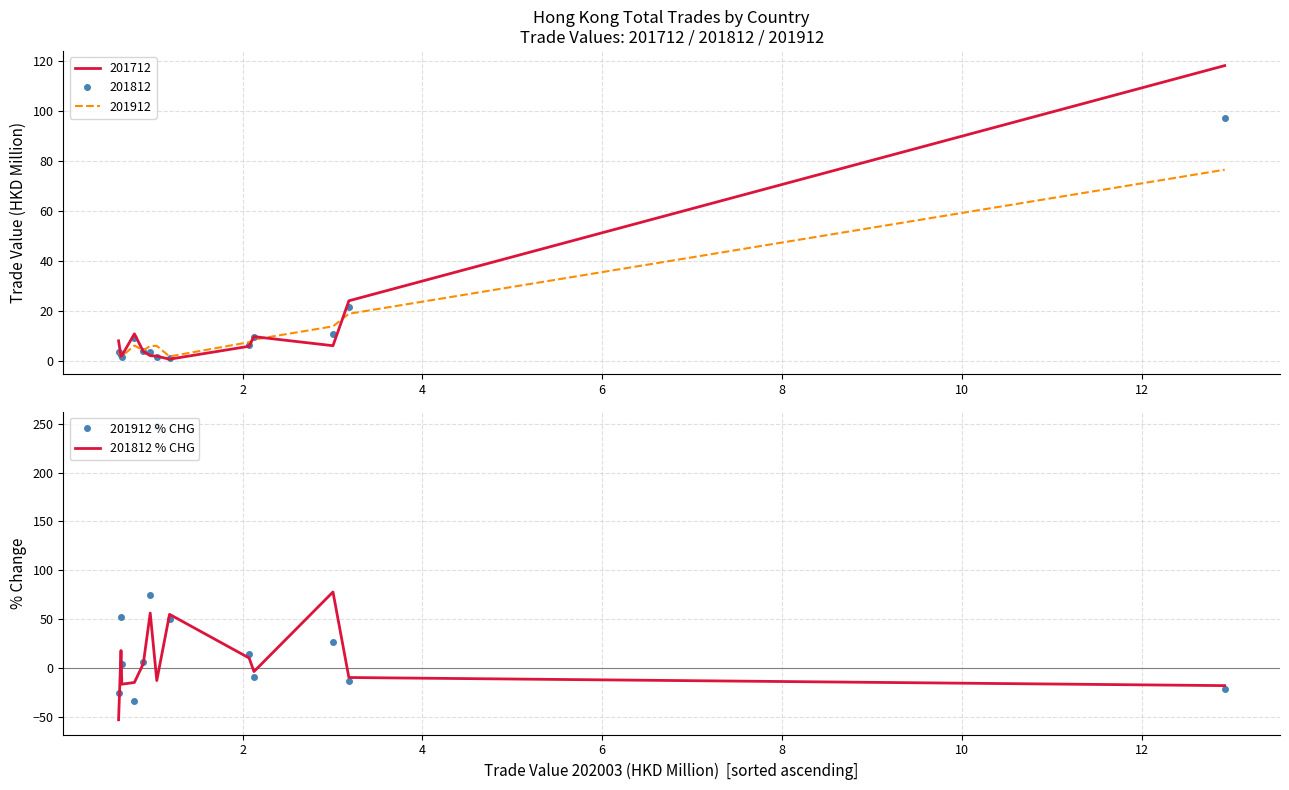

What is the highest value of the 201812 % CHG series?

78.0